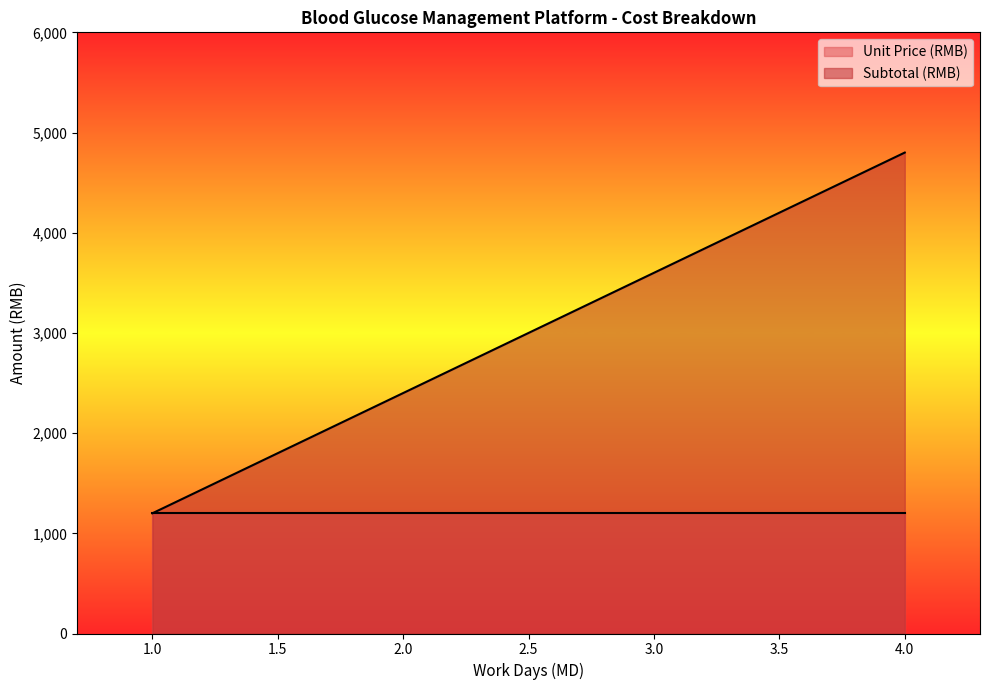

At how many categories does at least one series exceed 2611?

2